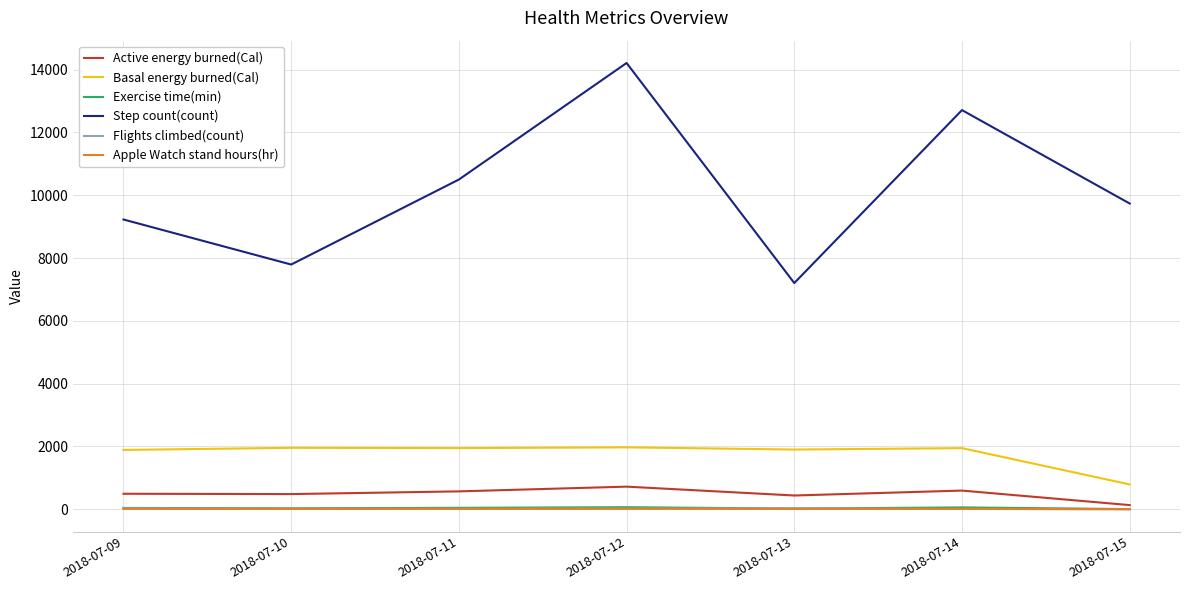

True or false: Step count(count) has more than 1 interior local peaks.

True